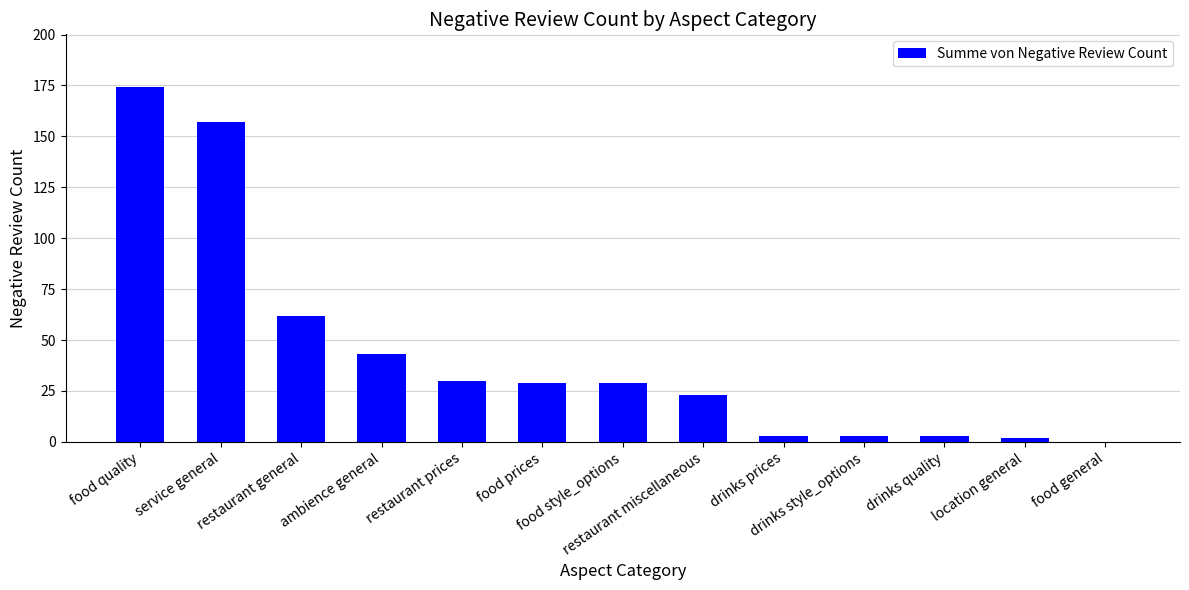

Reading left to right, extract all data points from this chart.

174	157	62	43	30	29	29	23	3	3	3	2	0